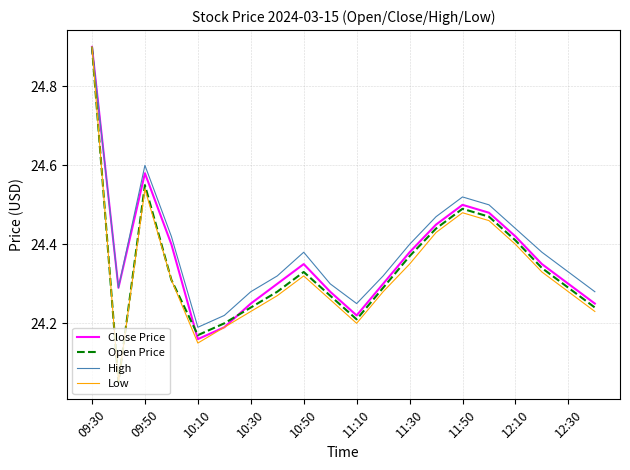

Is this an area chart (filled region under the line)?

No